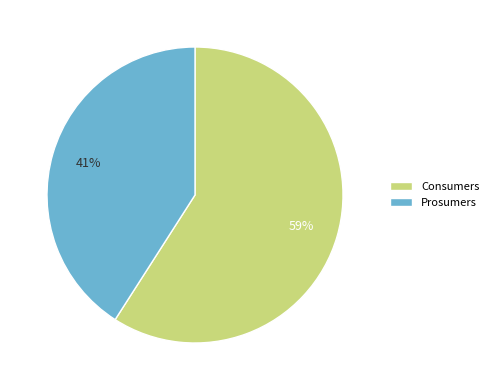

Which slice is the largest?

Consumers